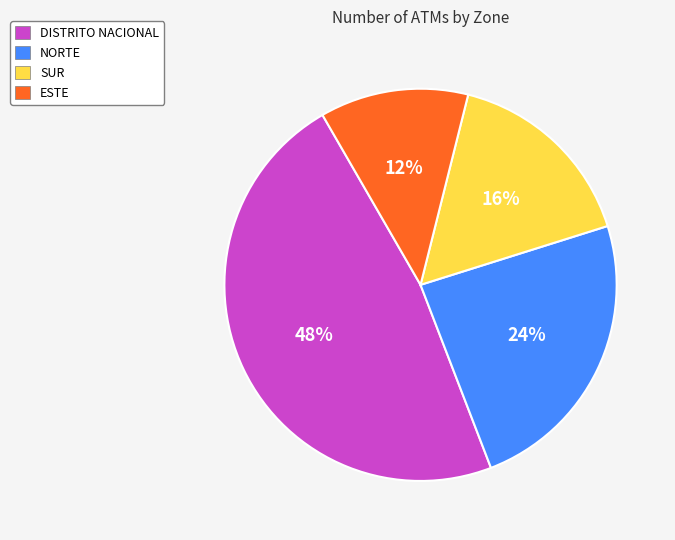

True or false: DISTRITO NACIONAL accounts for 48% of the total.

True